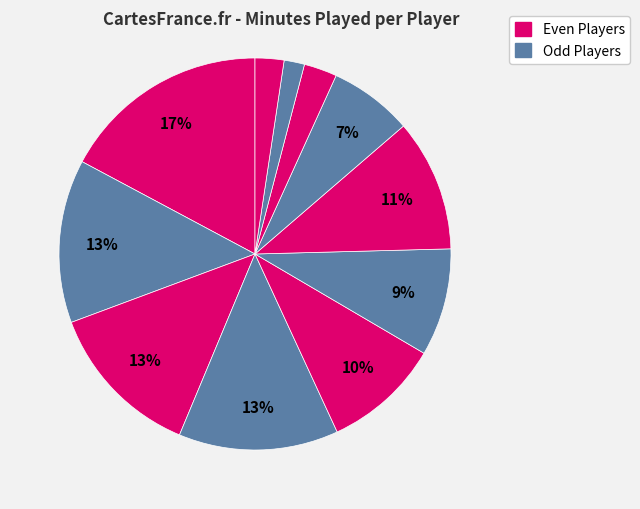

How many segments does this pie chart have?

11